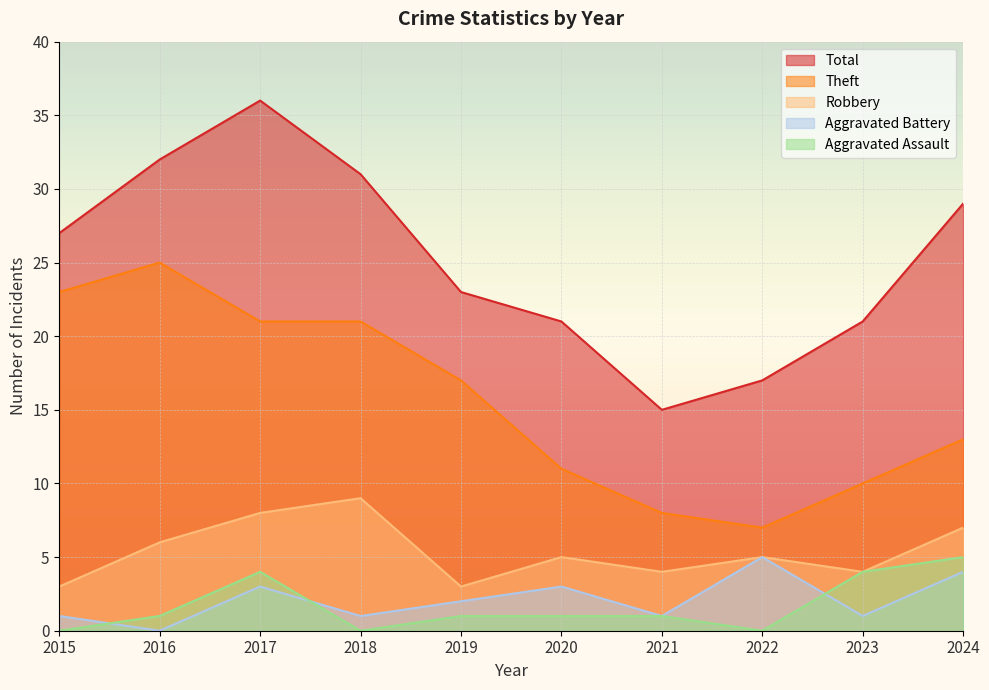

How many categories are shown in the chart?

10